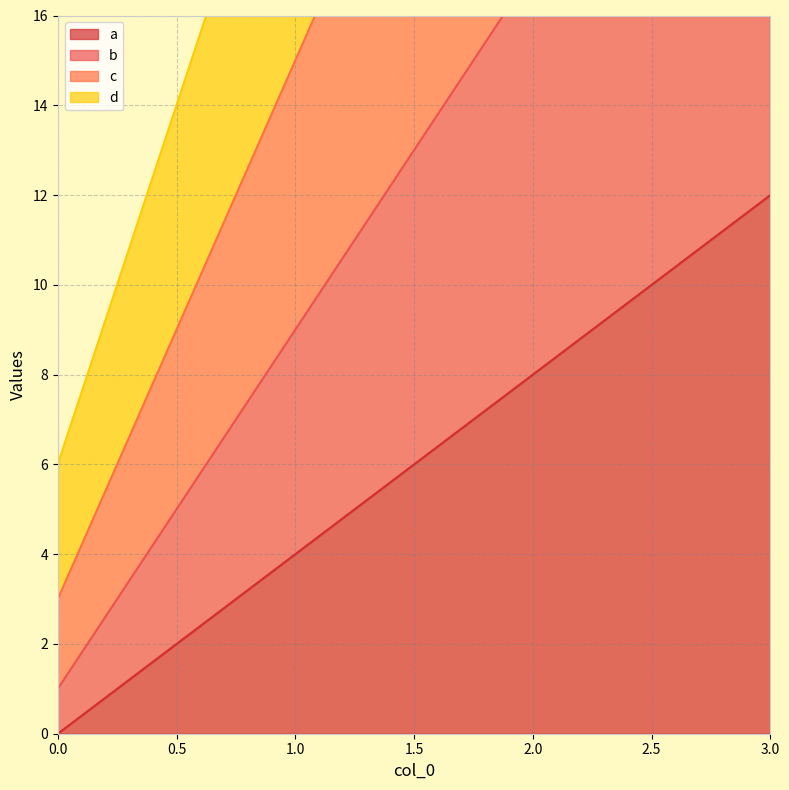

True or false: a has a value of -6 at 0.0.

False